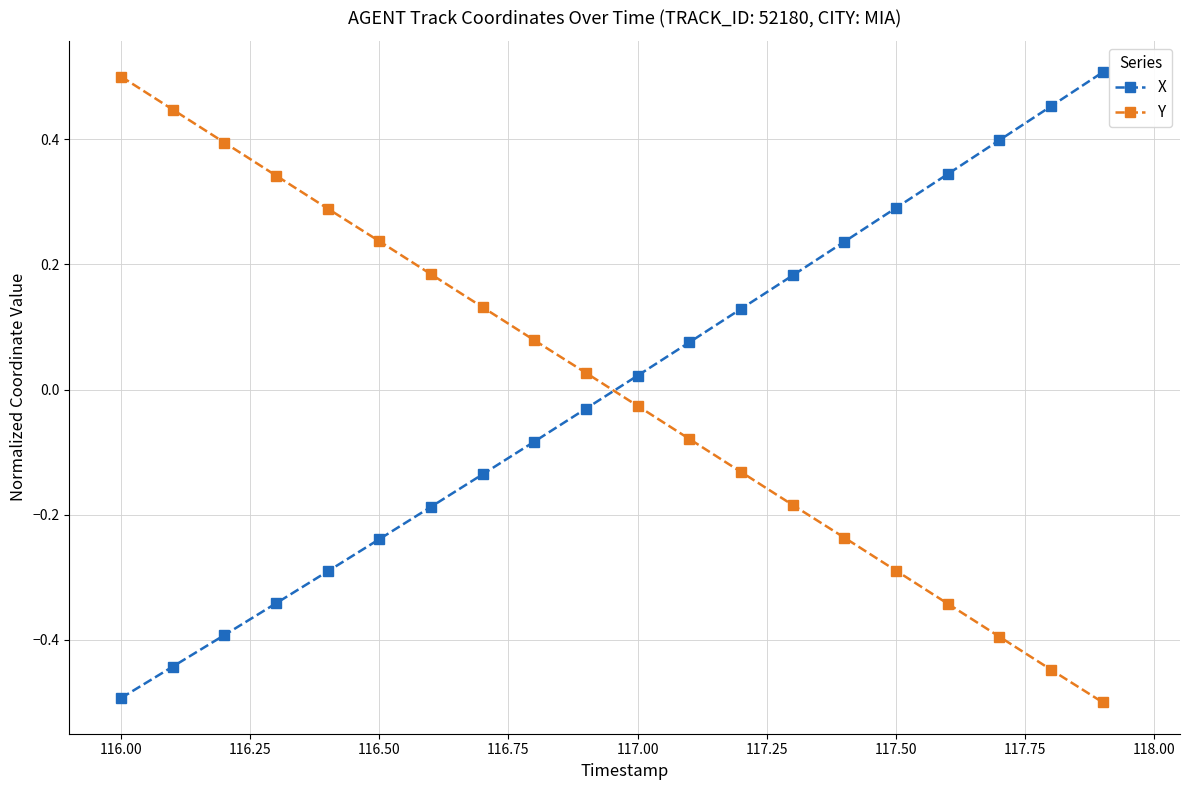

What is the difference between the second highest and minimum values in the X series?

0.9